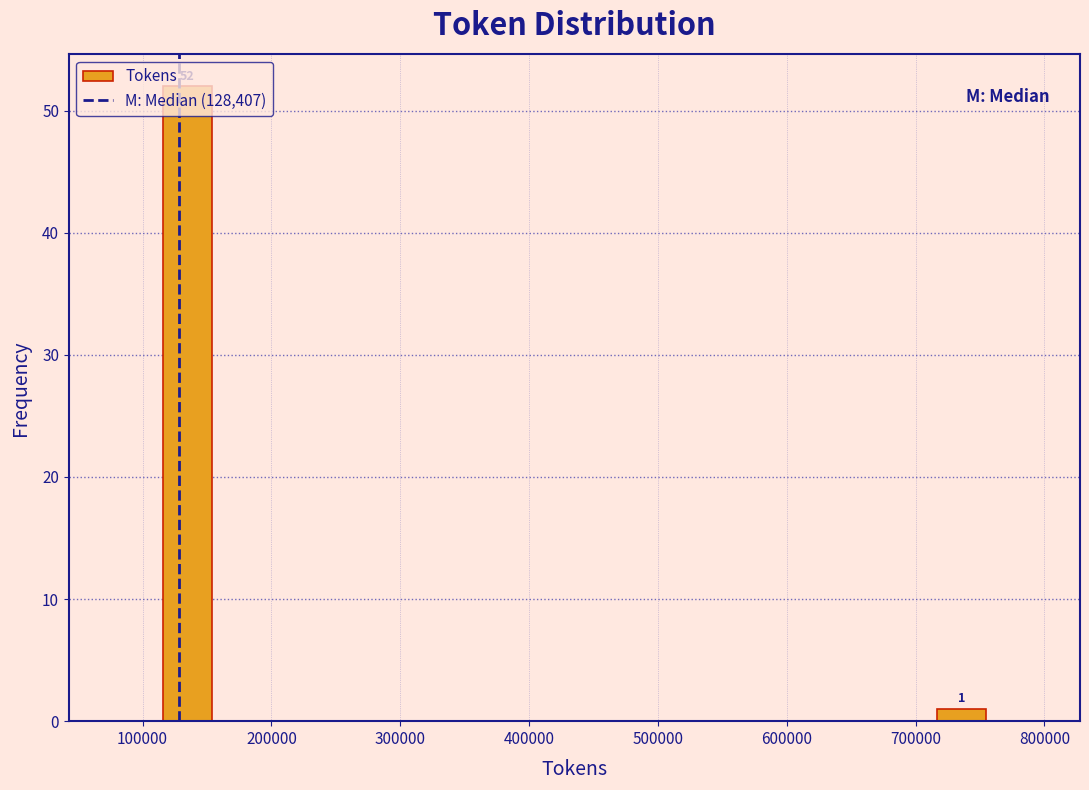

Around what value on the x-axis is the tallest bar? Give the approximate position of its centre, as read against the axis.

130000